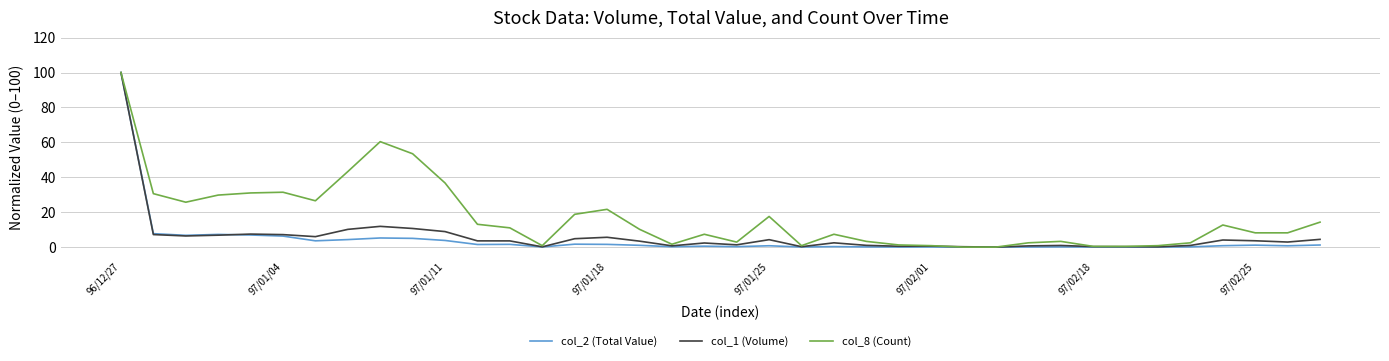

What is the maximum value for col_8 (Count)?

100.0